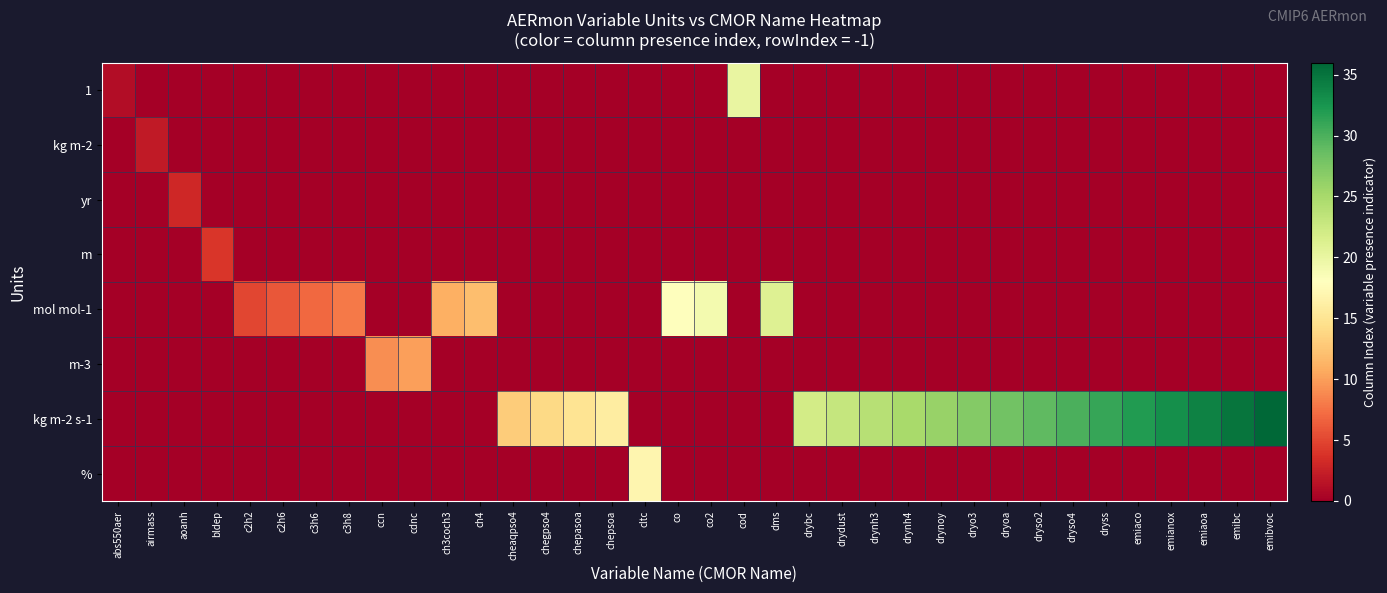

Between cltc and dryso4, which series saw the biggest shift?

kg m-2 s-1